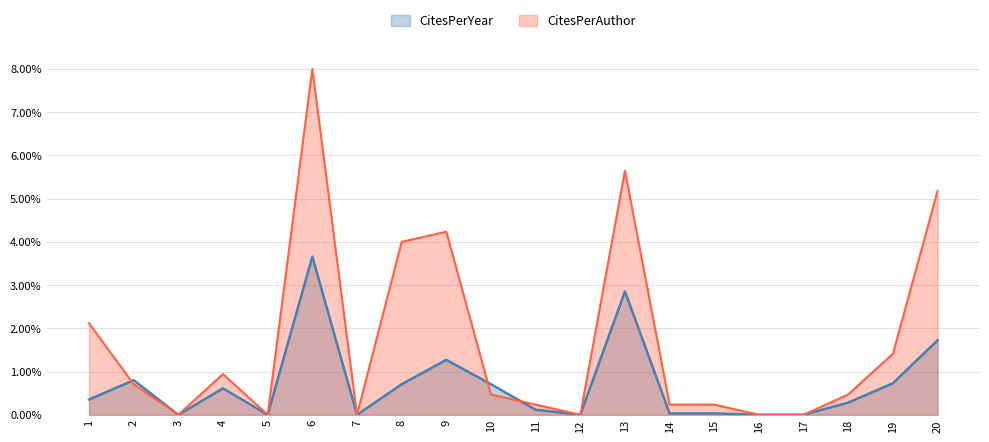

How many lines are shown in the chart?

2